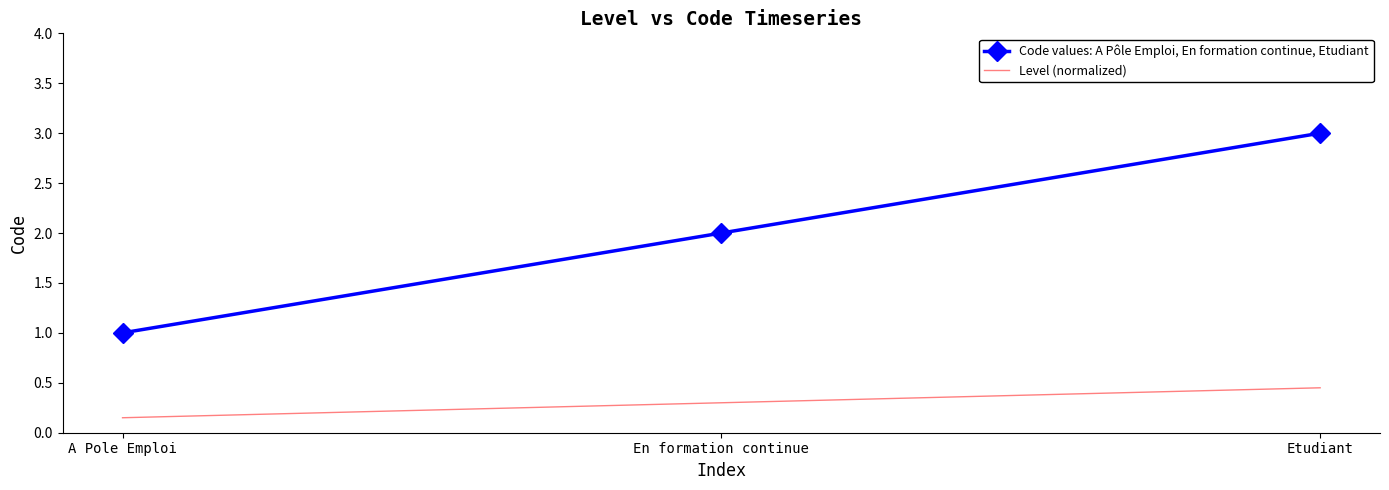

At which category is the sum across all series the highest?

Etudiant